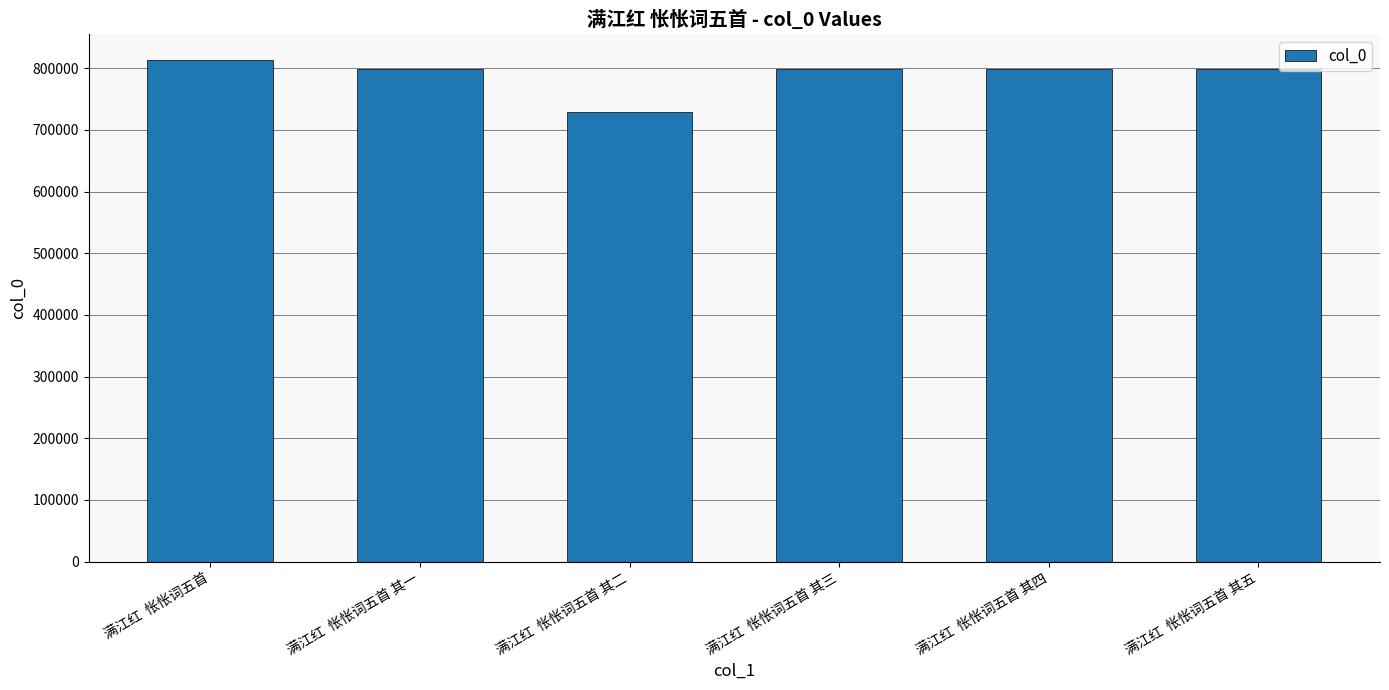

What is the average value?

789109